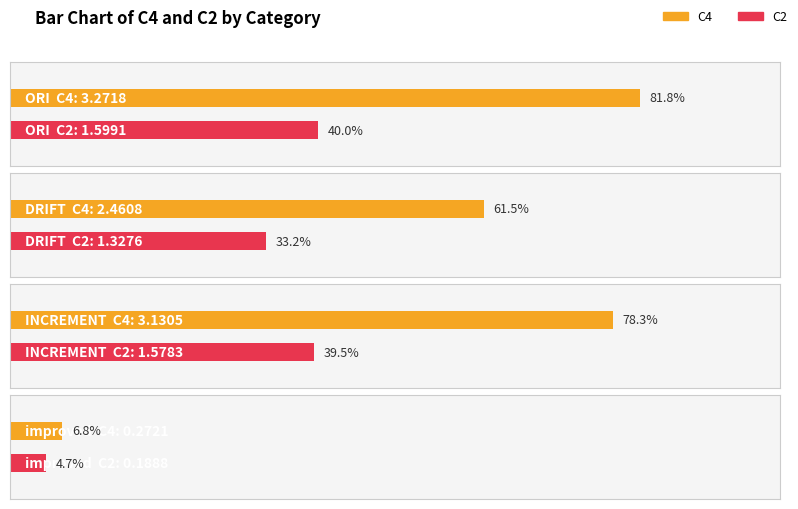

True or false: C4 has a value of 1.3 at INCREMENT.

False